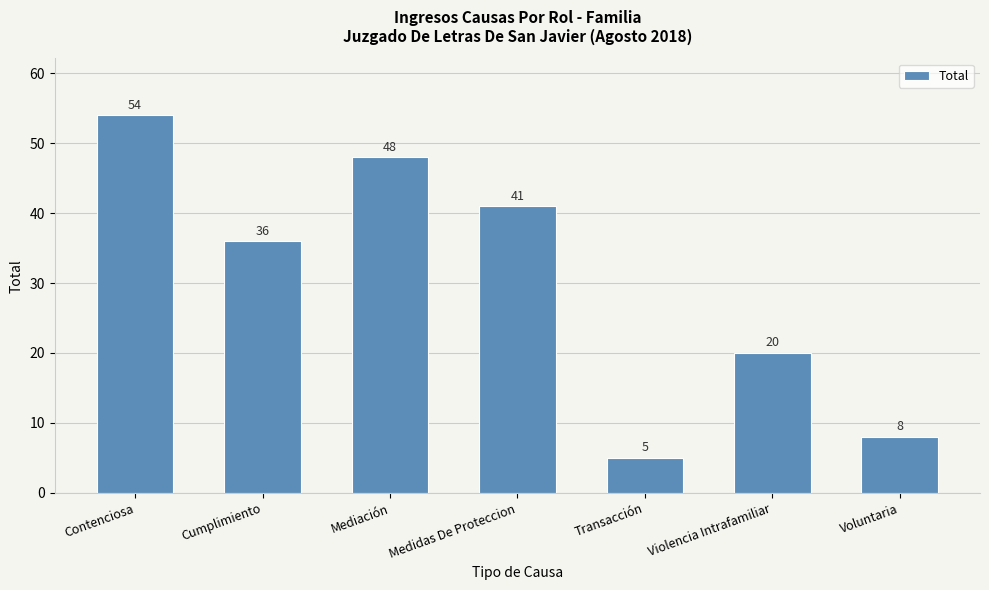

Between Contenciosa and Violencia Intrafamiliar, which is larger?

Contenciosa